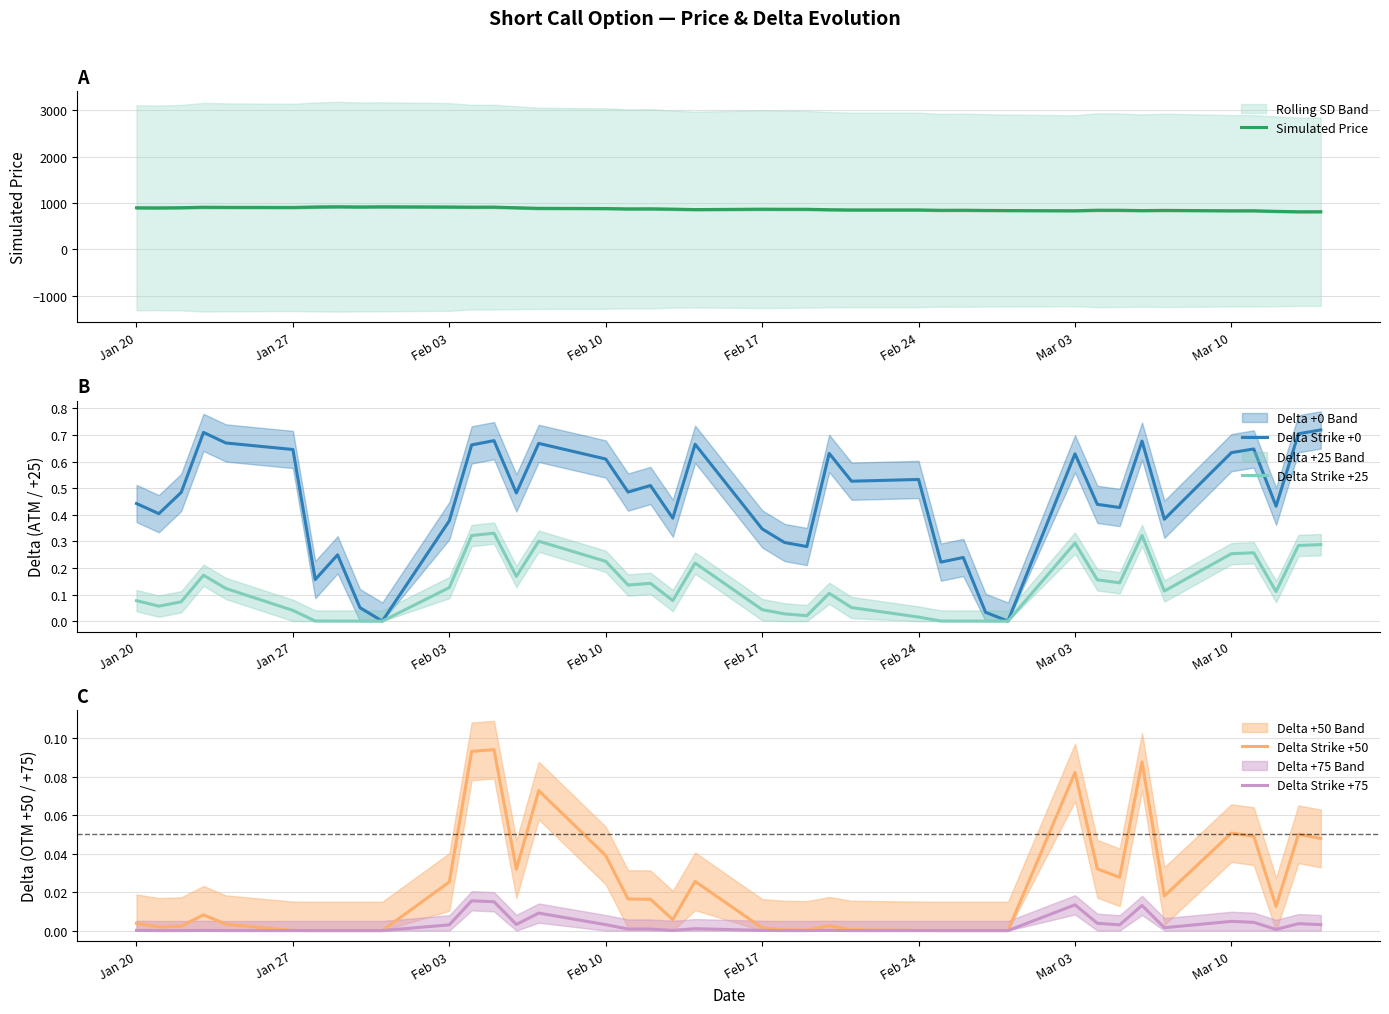

How many series are shown in this chart?

5